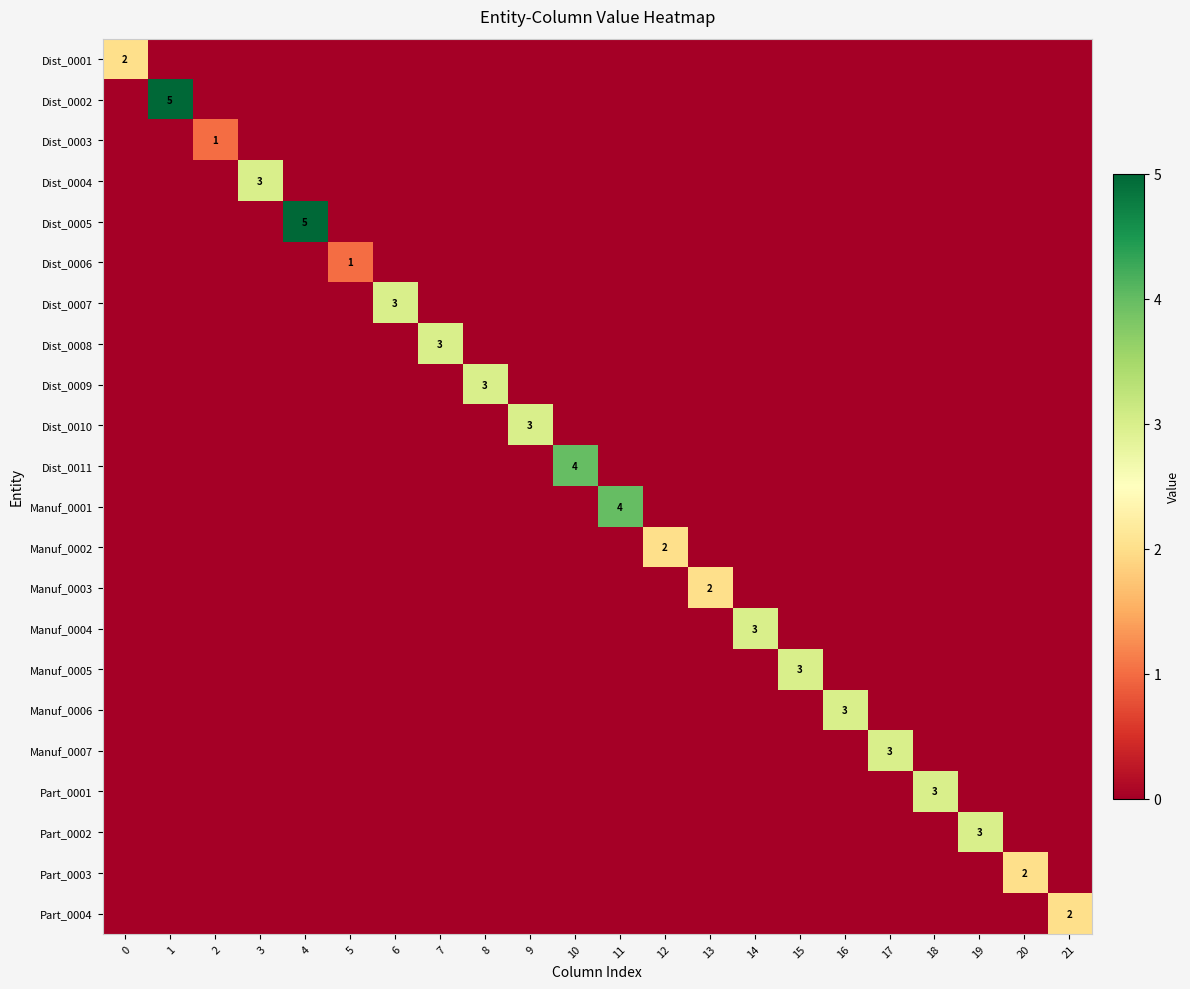

List the series in order of their peak value, lowest first.

row_2, row_5, row_0, row_12, row_13, row_20, row_21, row_3, row_6, row_7, row_8, row_9, row_14, row_15, row_16, row_17, row_18, row_19, row_10, row_11, row_1, row_4